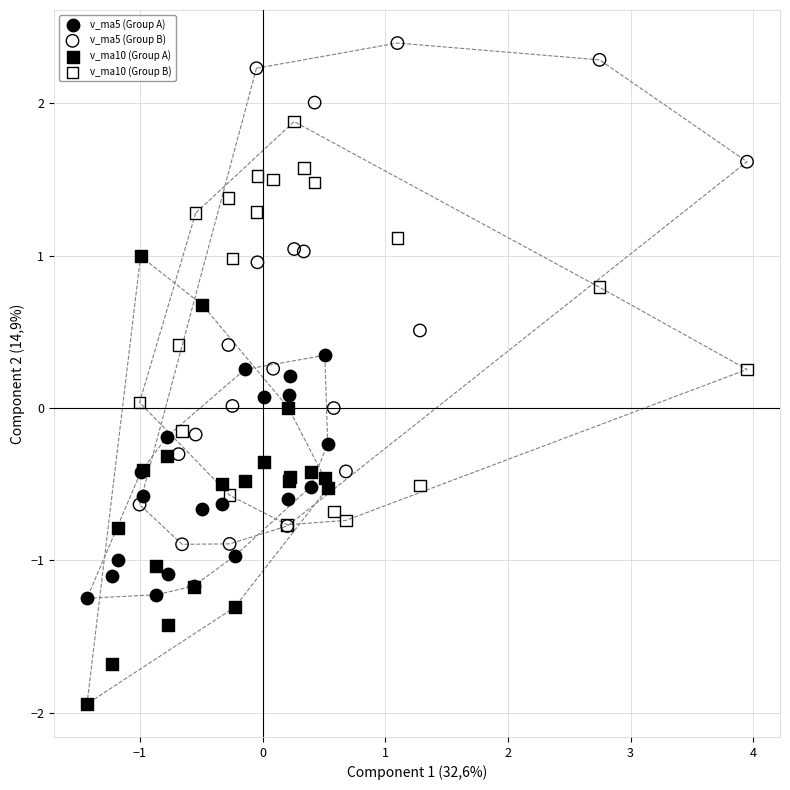

Which series has the largest Y range (max minus min)?

v_ma5 (Group B)